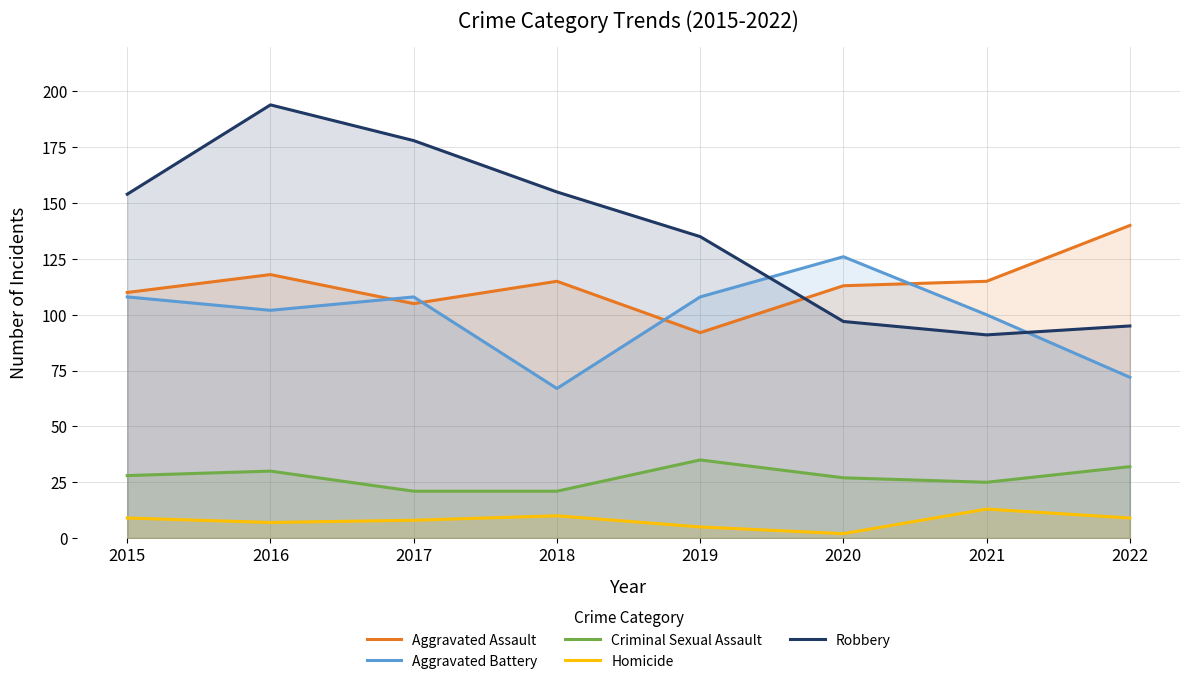

Where does the Criminal Sexual Assault series first go above 28?

2016